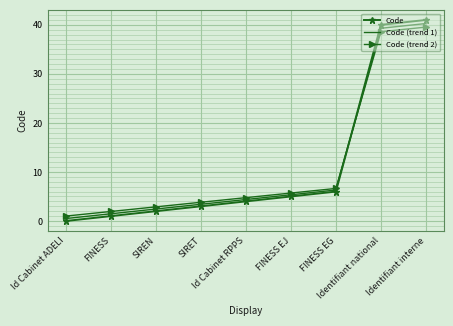

What is the average value of the Code (trend 2) series?

11.7